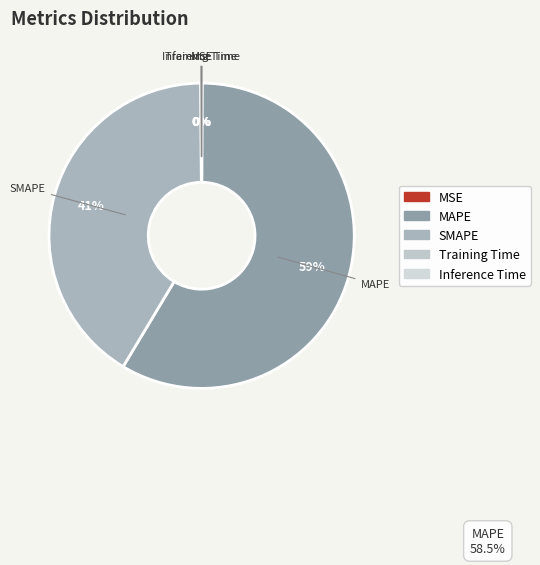

To the nearest percent, what percentage of the pie is SMAPE?

41%